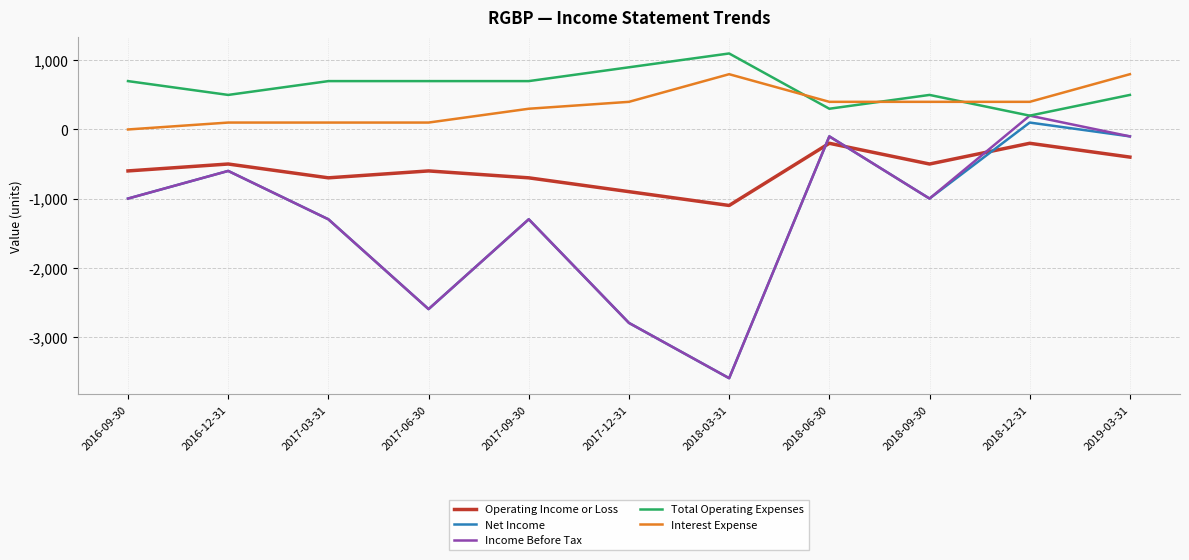

Is the value of Net Income at 2018-06-30 greater than the value of Interest Expense at 2017-09-30?

No